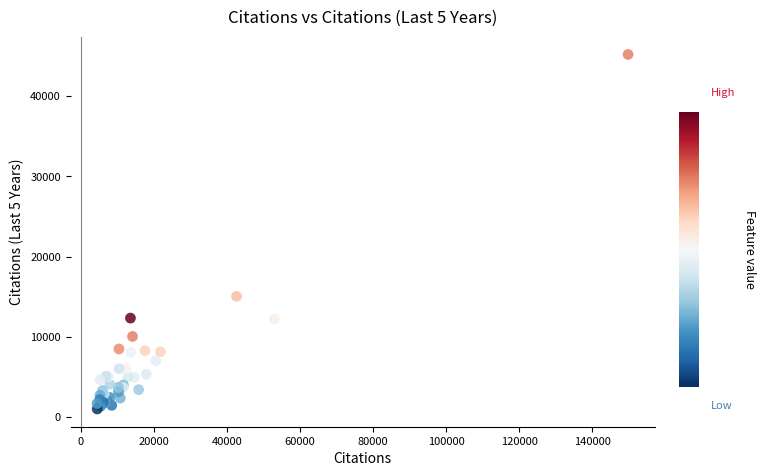

What Y value in the scatter plot is closest to 23108?

15057